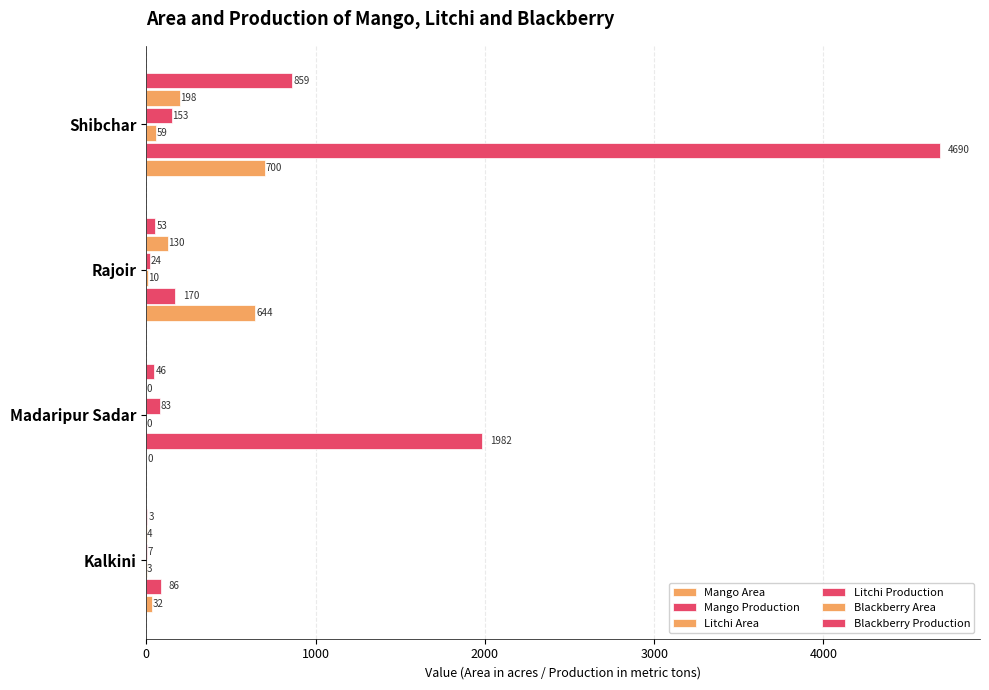

Reading left to right, extract all data points from this chart.

Mango Area: 32	0	644	700
Mango Production: 86	1982	170	4690
Litchi Area: 3	0	10	59
Litchi Production: 7	83	24	153
Blackberry Area: 4	0	130	198
Blackberry Production: 3	46	53	859